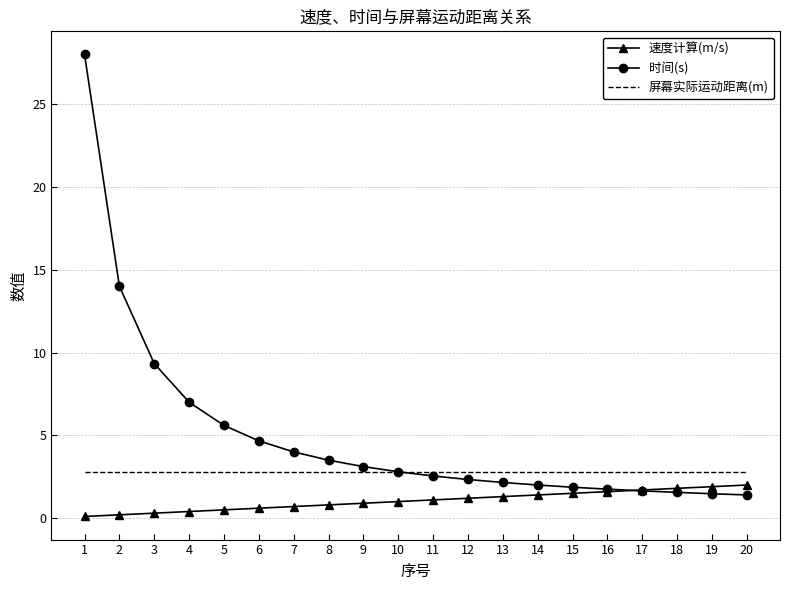

Rank the series by their average value, from highest to lowest.

时间(s), 屏幕实际运动距离(m), 速度计算(m/s)